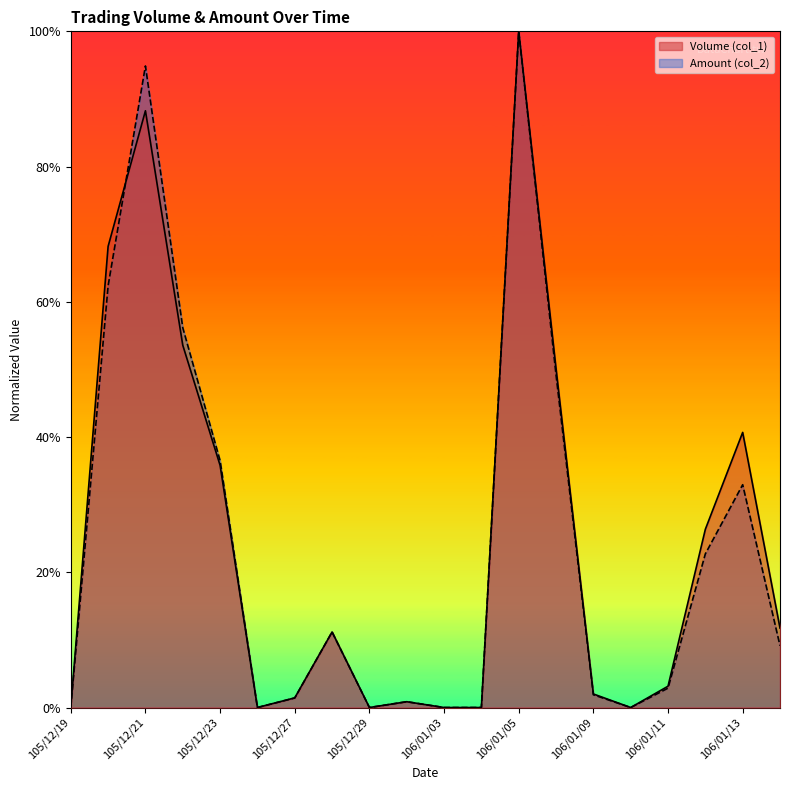

Count the number of categories in the chart.

20